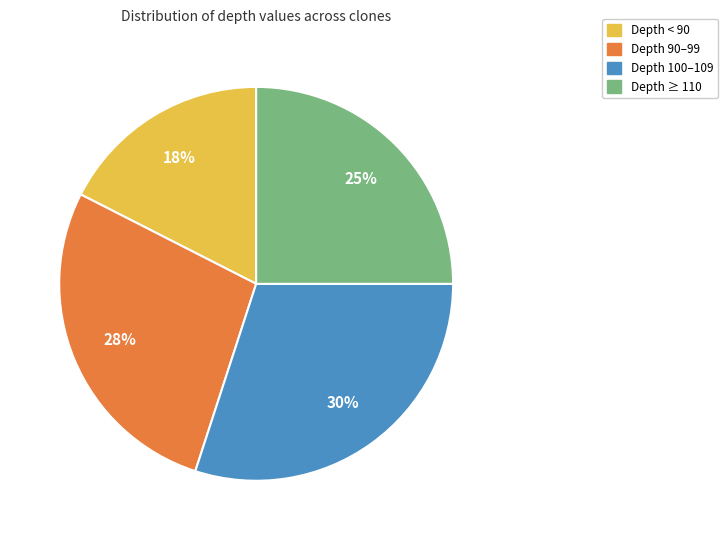

Does any single category account for the majority?

No